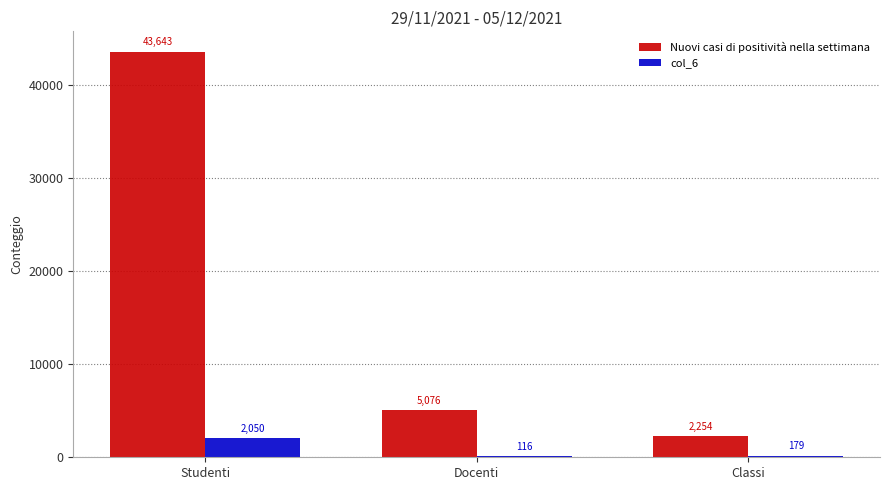

What is the total value across all series at Studenti?

45693